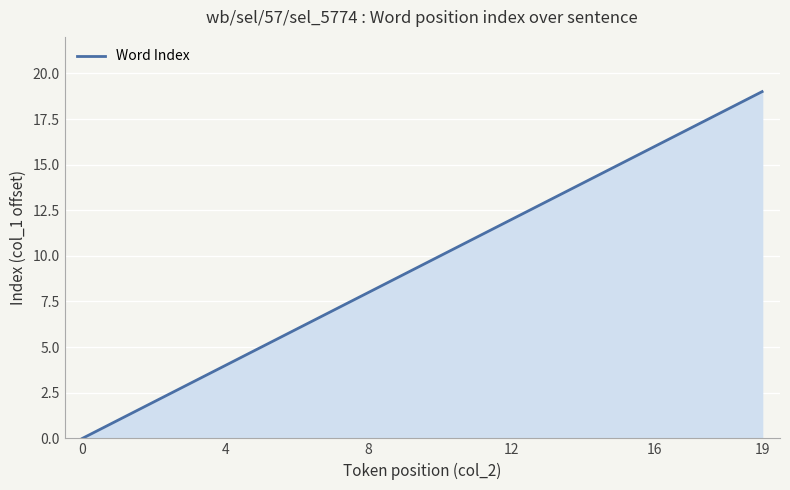

Does the chart have visible grid lines?

Yes